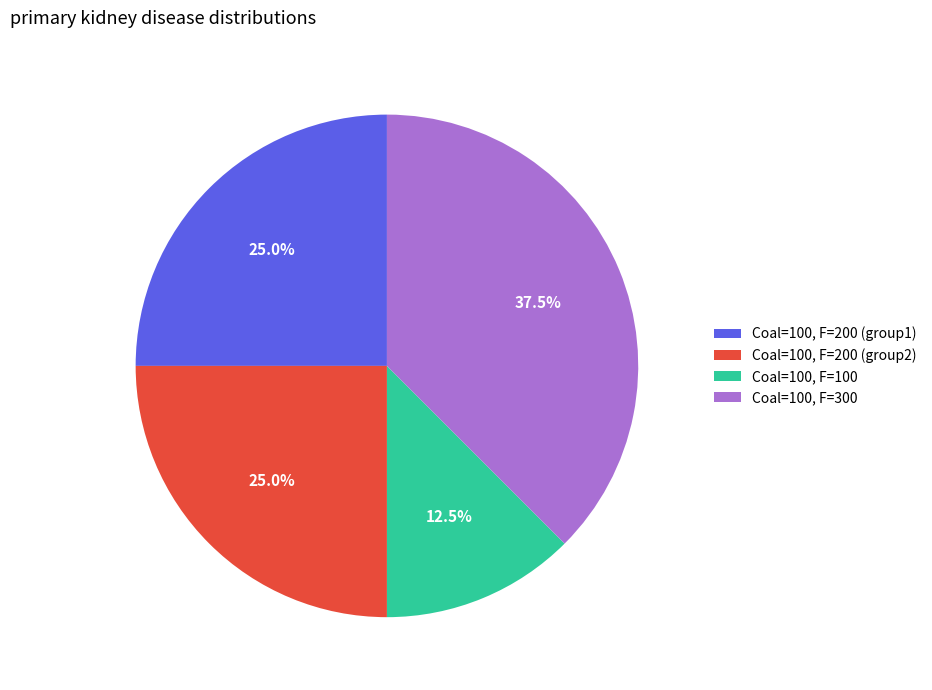

Is there a majority slice in this chart?

No